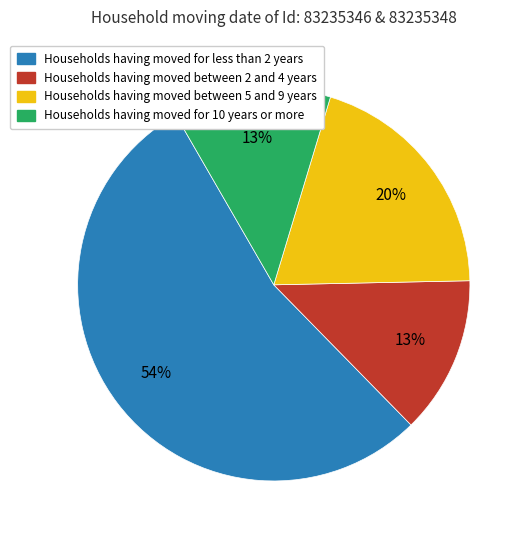

Count the number of slices in the pie.

4